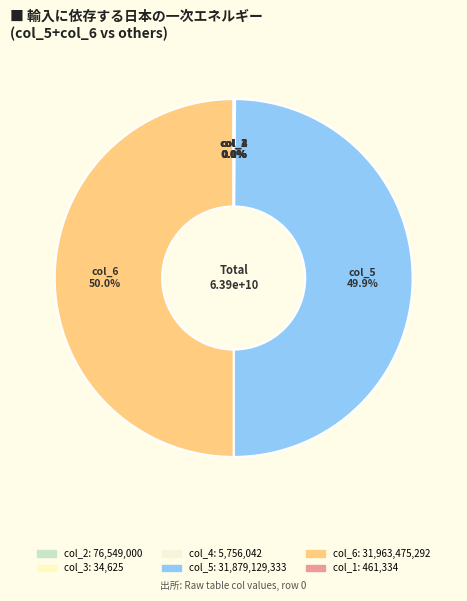

Count the number of slices in the pie.

6